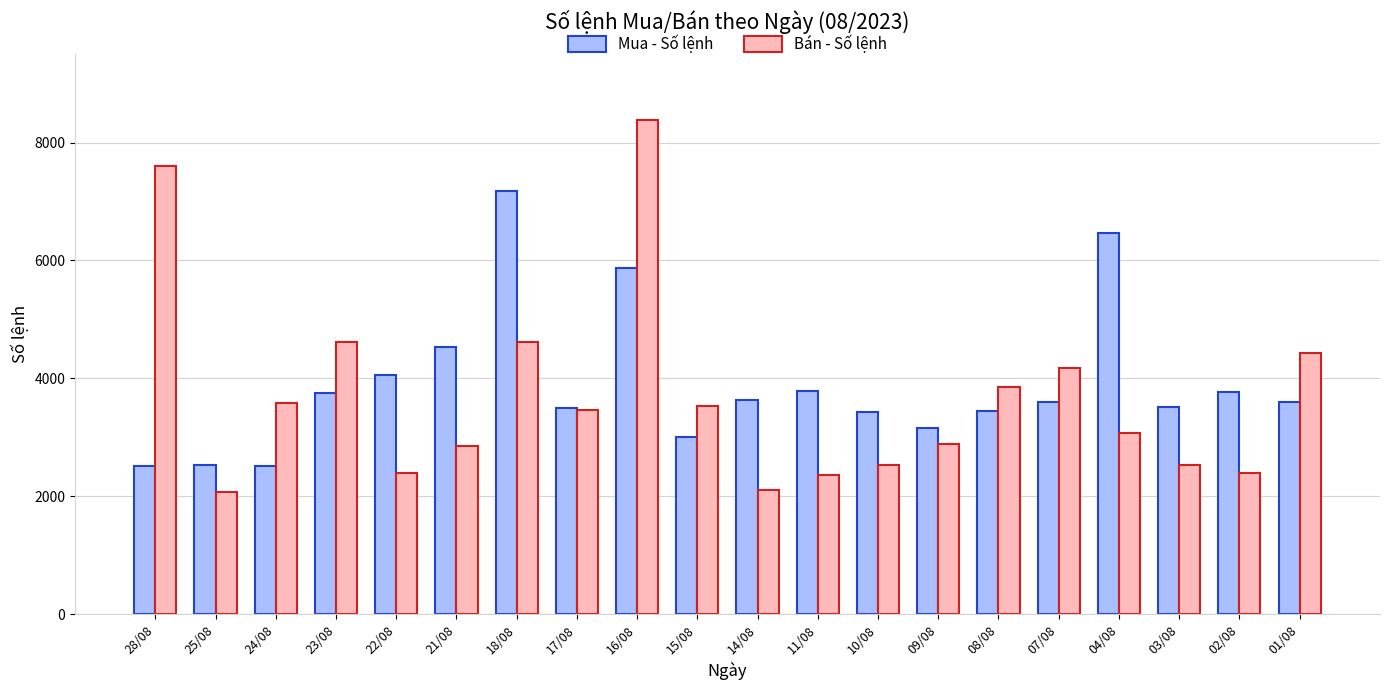

What value does the Bán - Số lệnh series have at 10/08, to the nearest 50?

2550